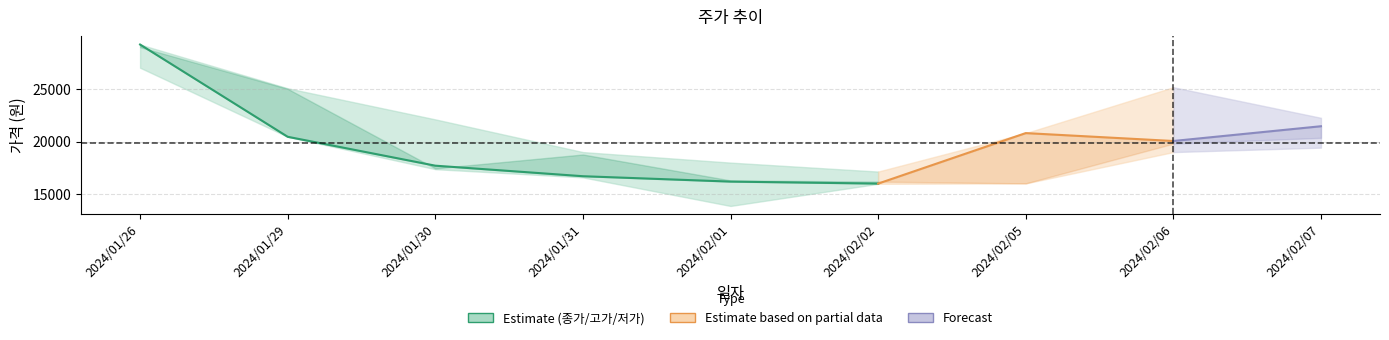

At which category is the sum across all series the highest?

2024/01/26